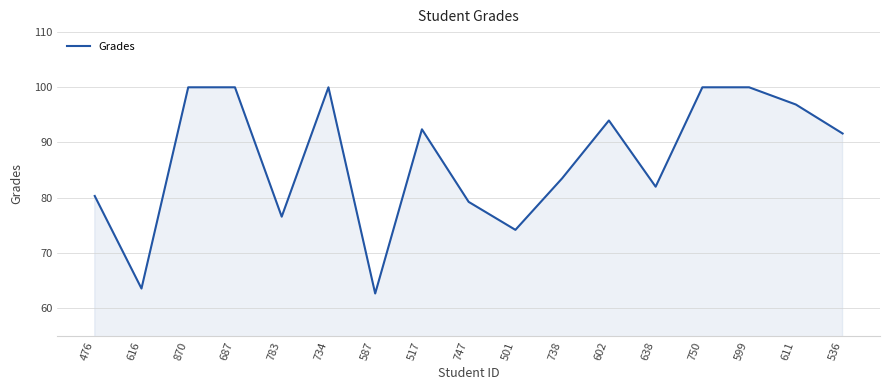

Count the number of data series in this chart.

1